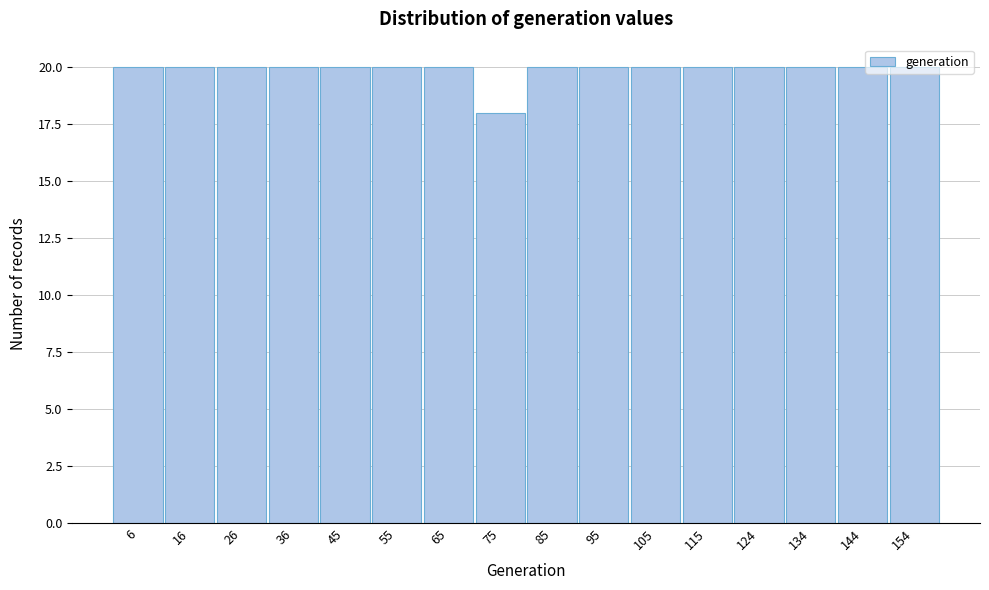

How tall is the bar that spans 90 to 100 on the x-axis? Neither the bar edges nor the heights are printed on the chart, so give them approximately, as read against the axes.

20